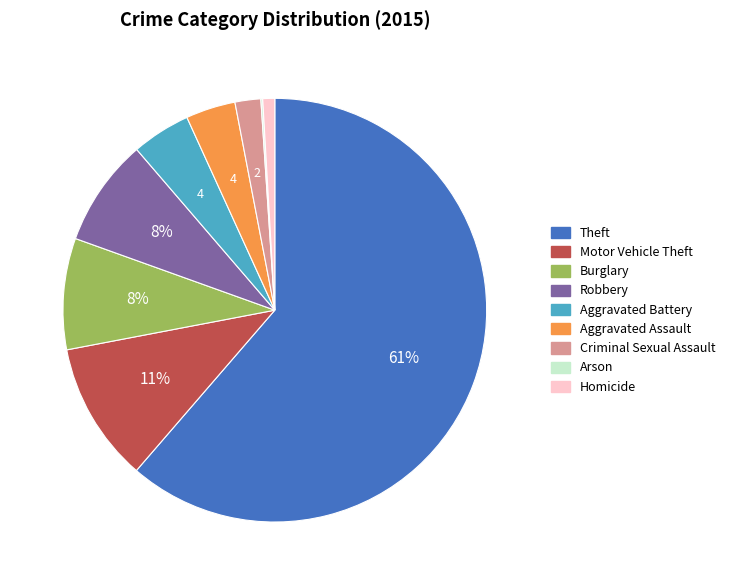

What is the majority slice?

Theft